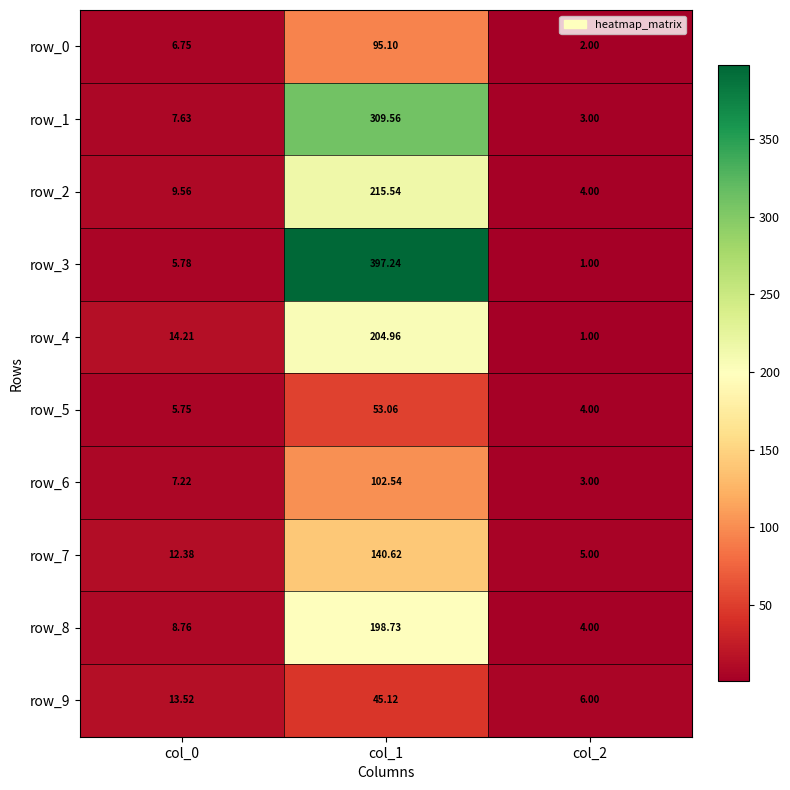

Where is row_9 nearest to the value 25?

col_0